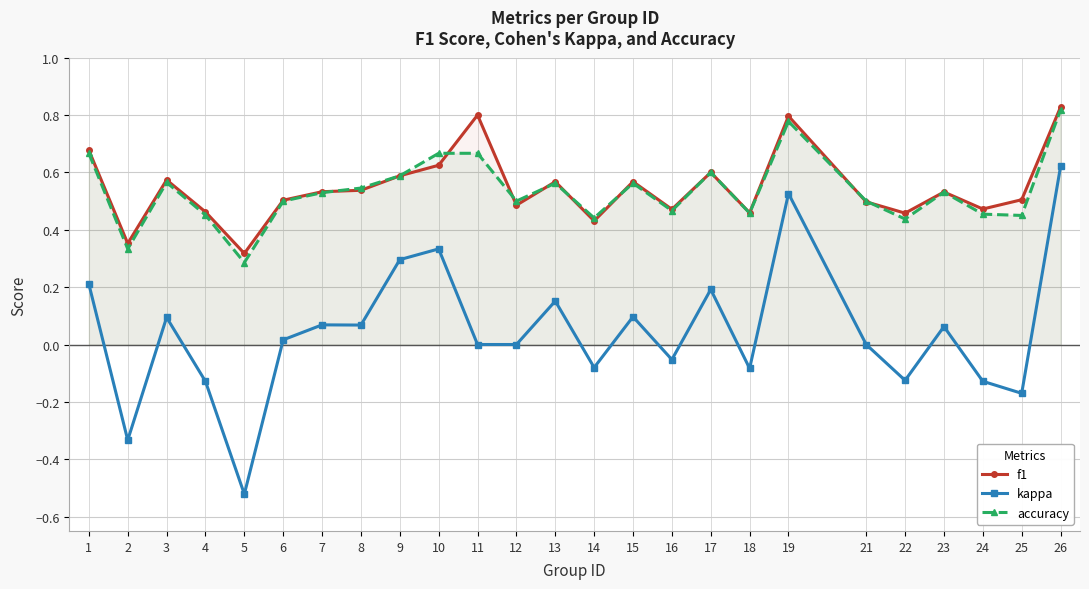

What is the difference between the f1 values at 14 and 13?

0.1